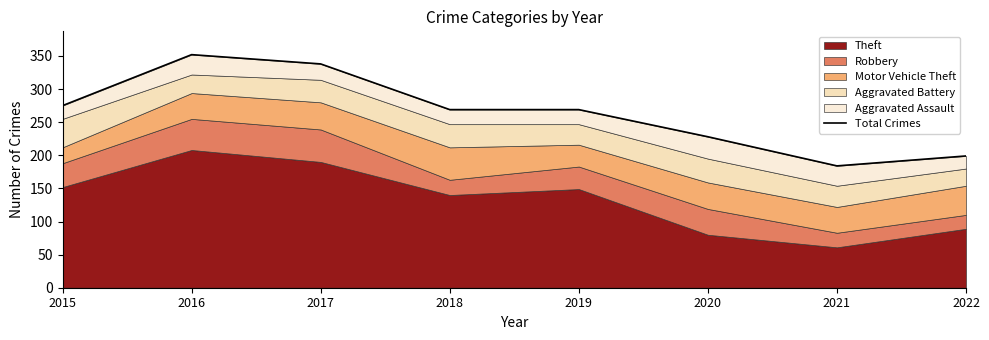

What is the value of the 3rd point from the left?

338